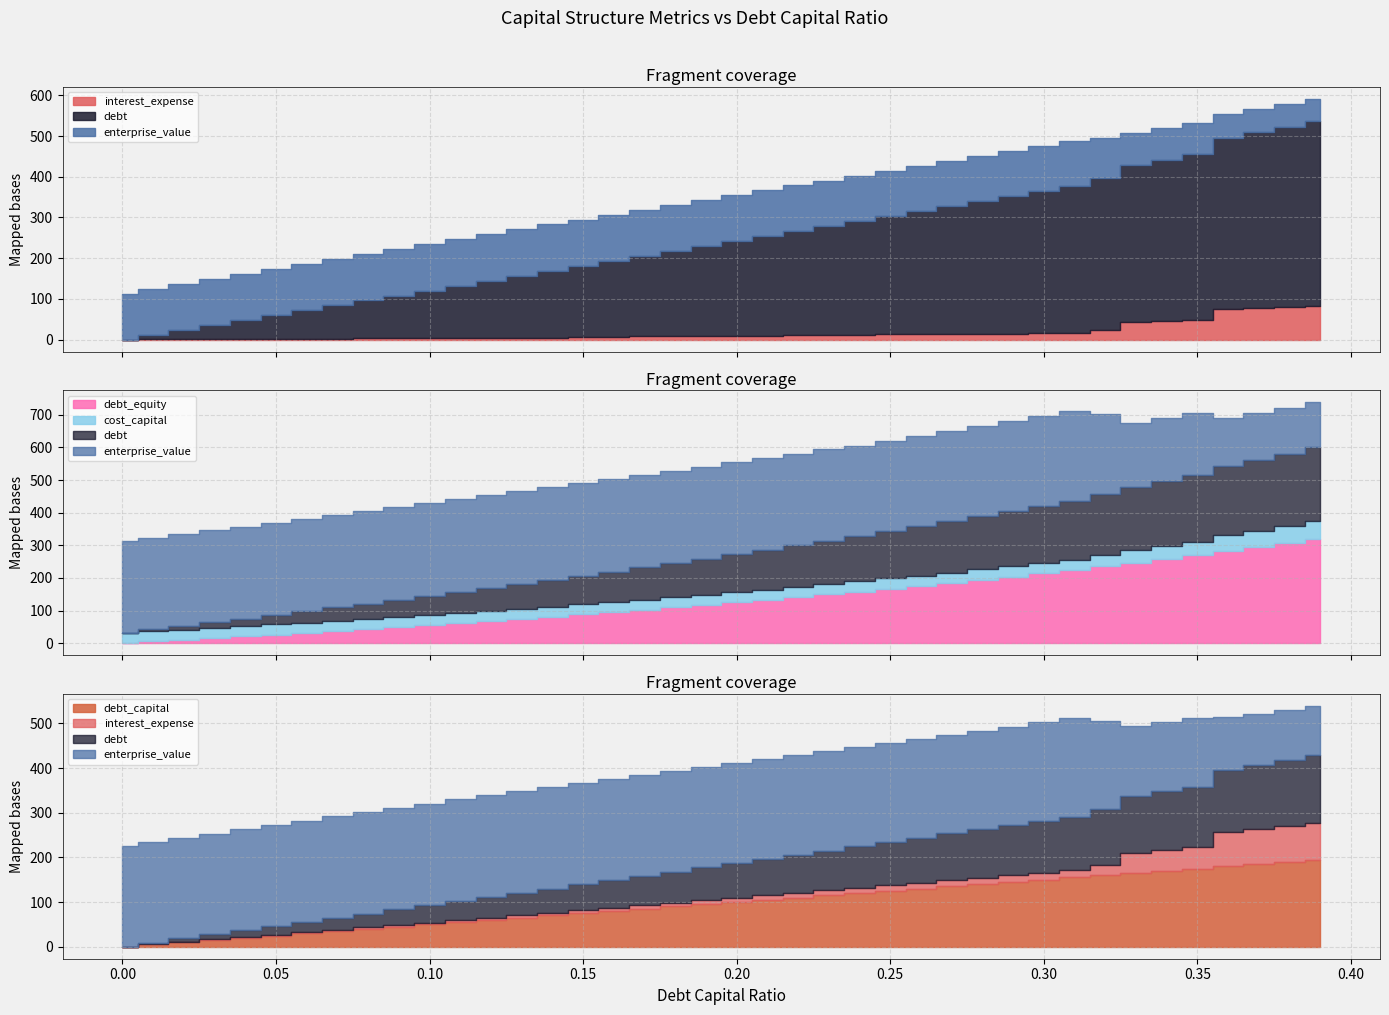

Which series changed the most between 0.08 and 0.28?

debt